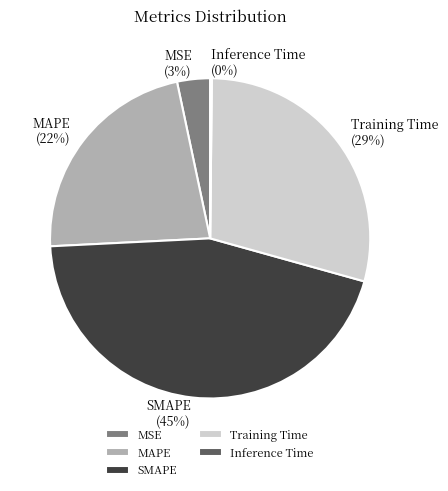

Which has a higher value, Training Time or MSE?

Training Time